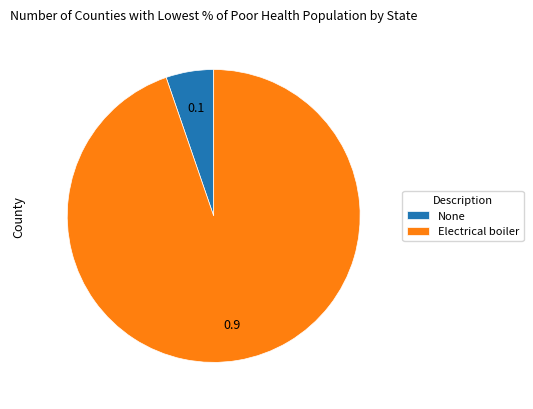

Count the number of slices in the pie.

2